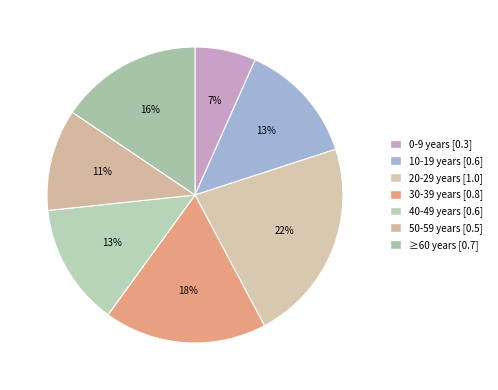

To the nearest percent, what portion does 20-29 years represent?

22%